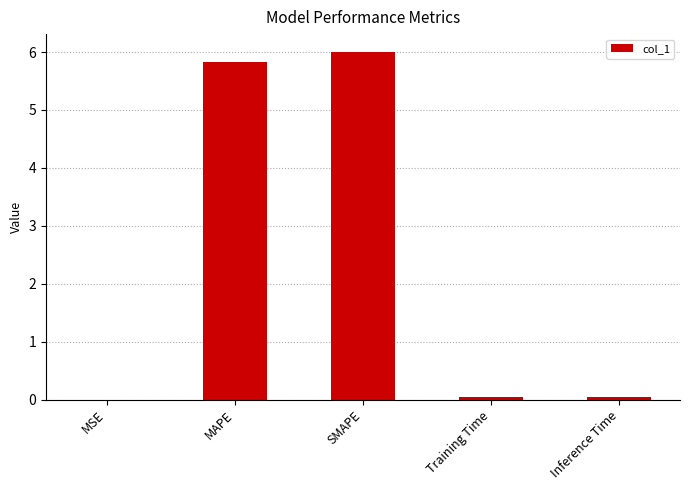

What is the greatest value displayed?

6.0